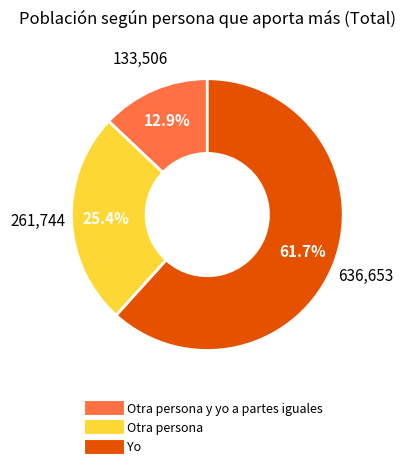

Is there any slice that represents more than half of the pie?

Yes